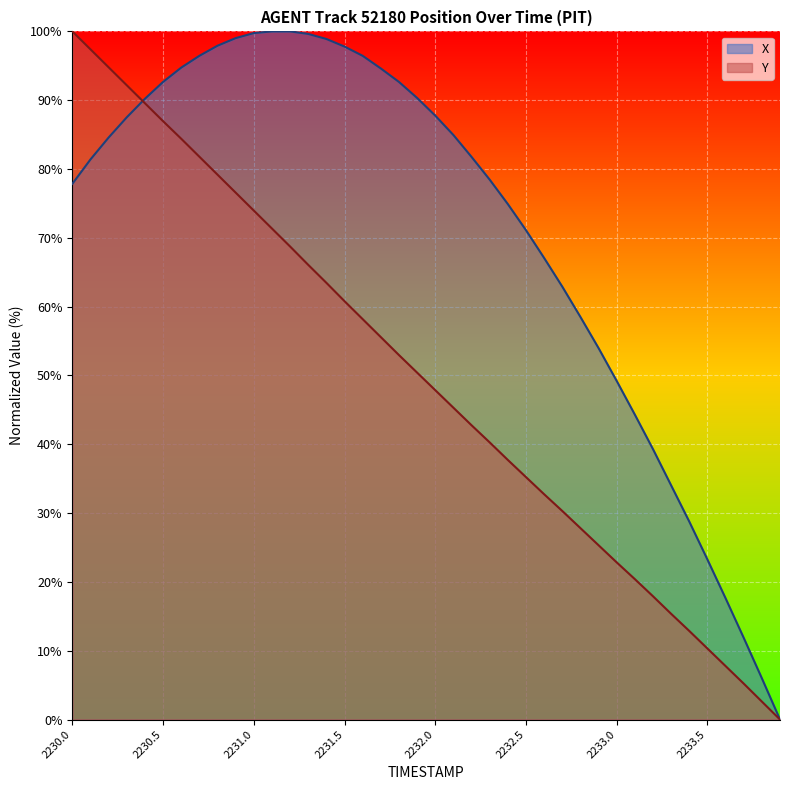

The Y series shows 136.9 at 2230.8. True or false?

False